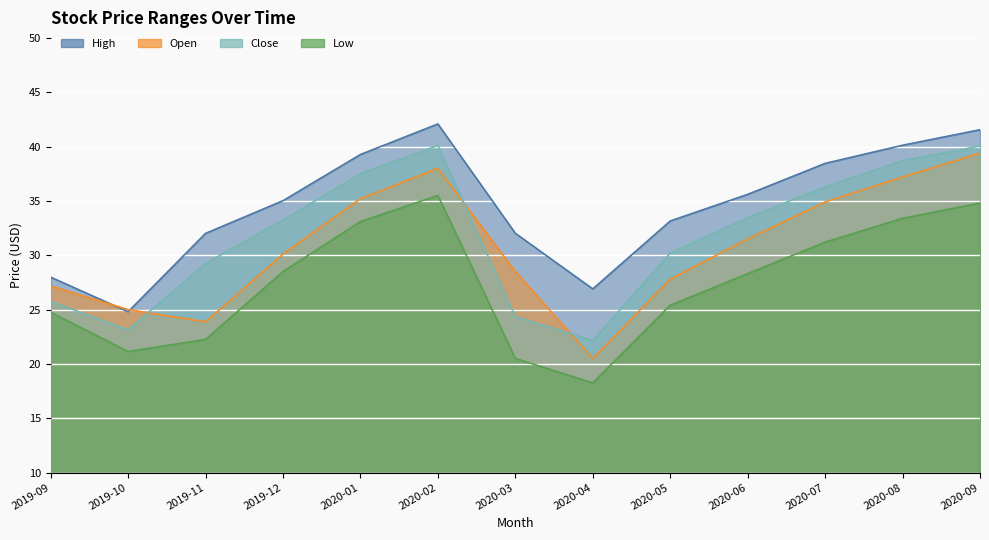

Which category has the highest value across all series?

2020-02